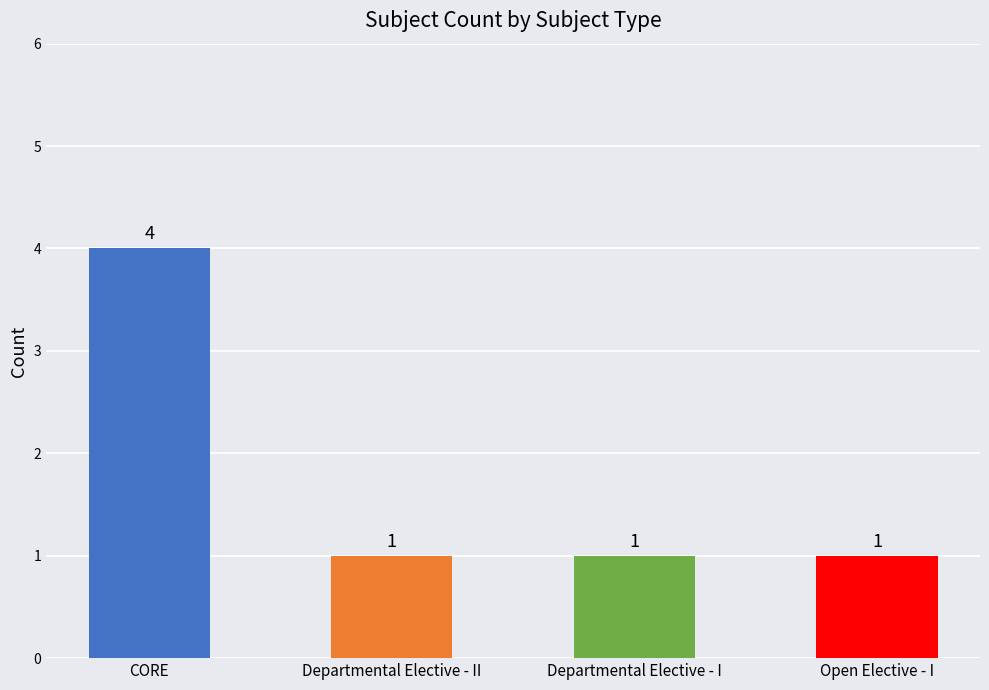

Reading right to left, transcribe all the data shown in this chart.

Open Elective - I=1	Departmental Elective - I=1	Departmental Elective - II=1	CORE=4